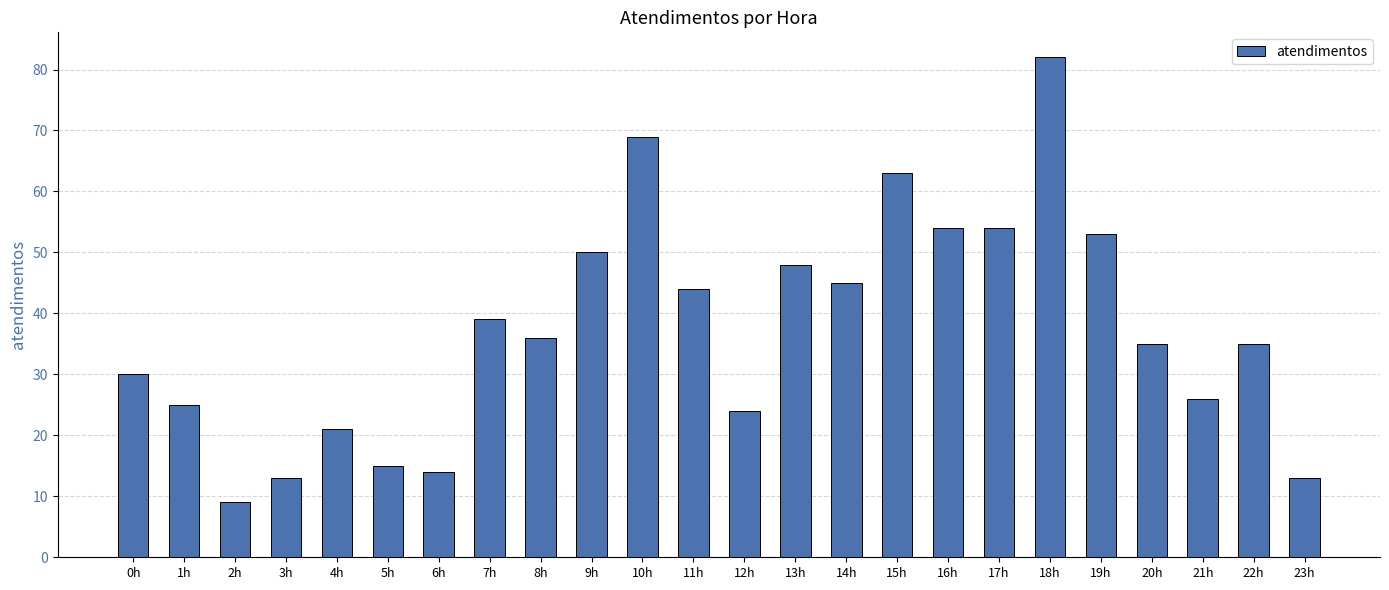

What is the greatest value displayed?

82